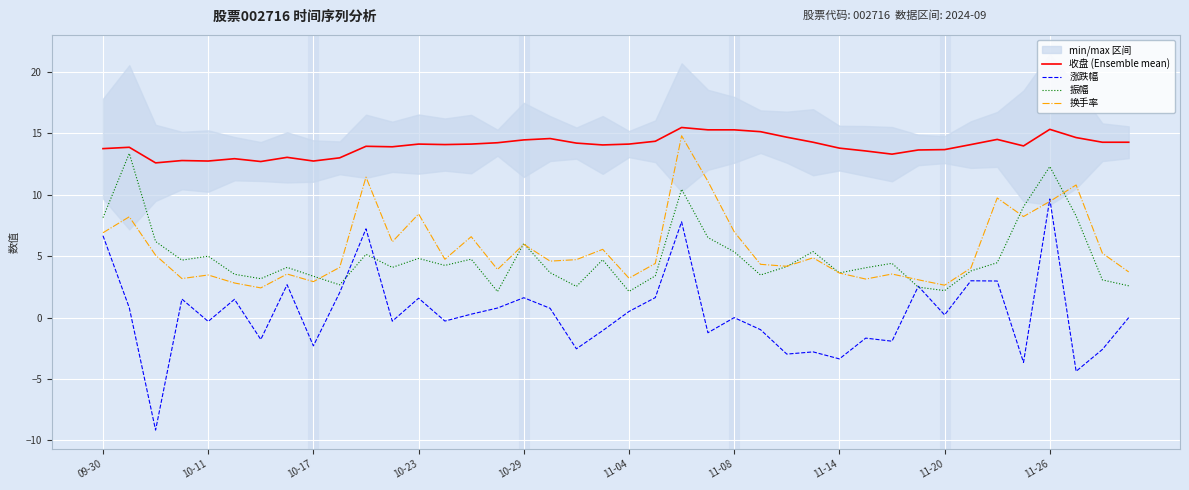

What is the value of the 换手率 point at the 13th from the left?

8.4